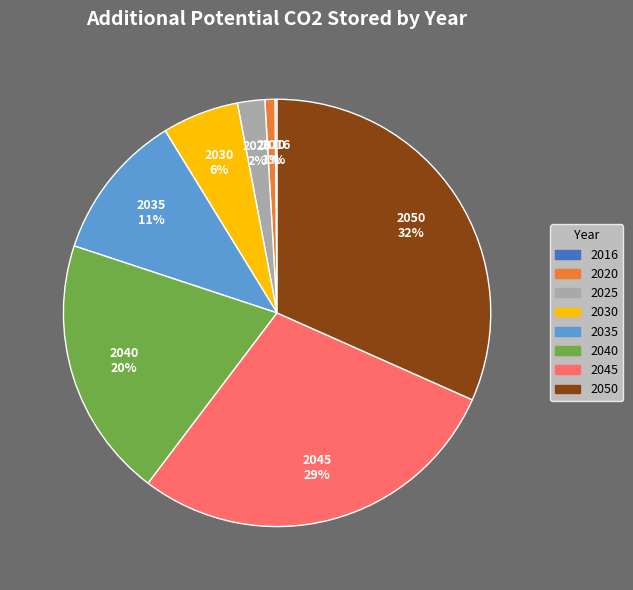

Is the sum of 2020 and 2050 greater than half?

No